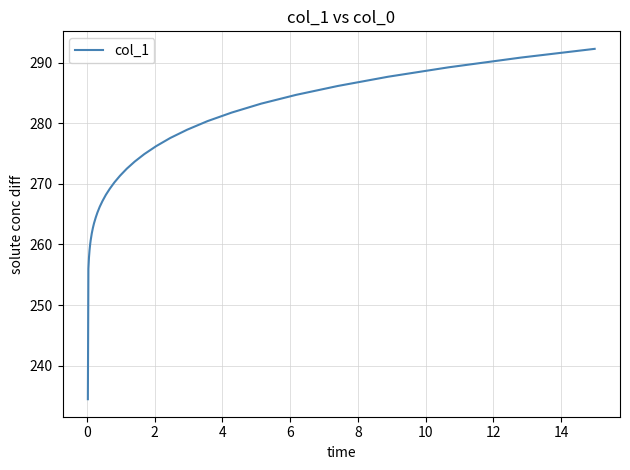

How many lines are shown in the chart?

1